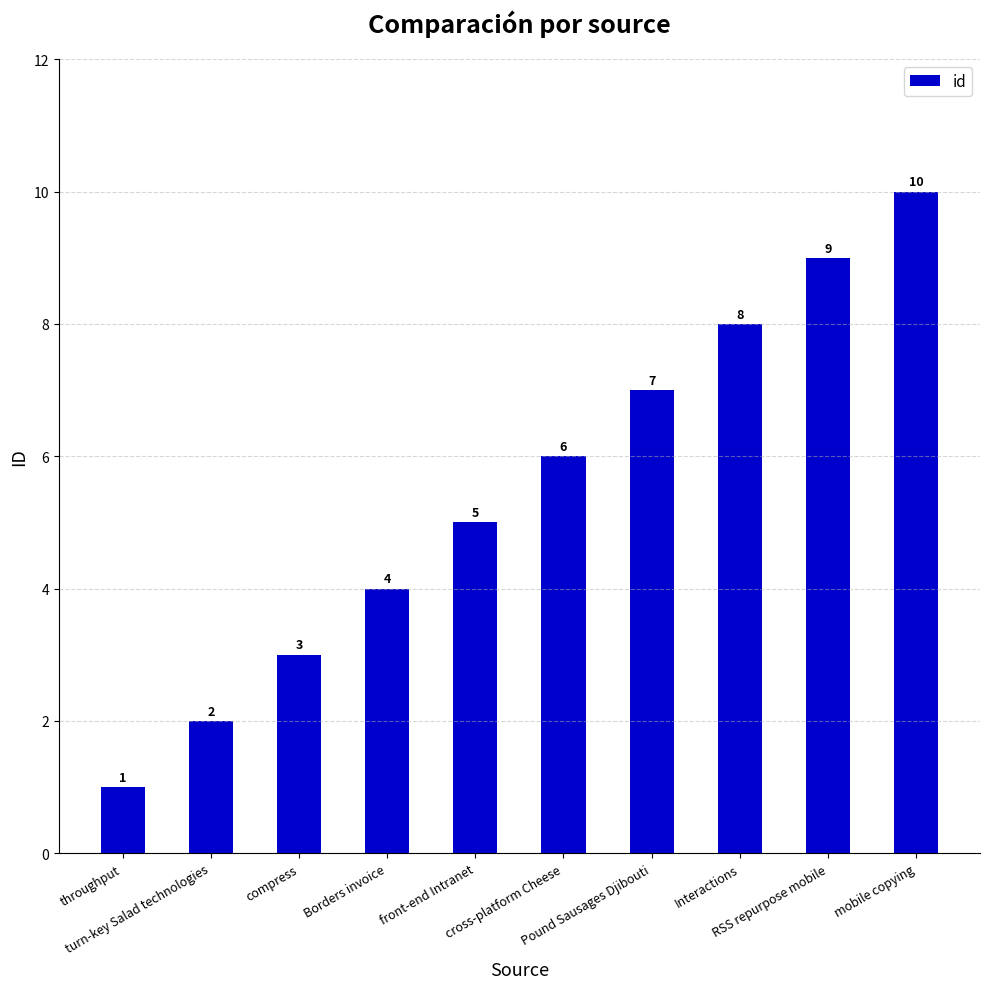

What is the label of the 4th bar from the right?

Pound Sausages Djibouti